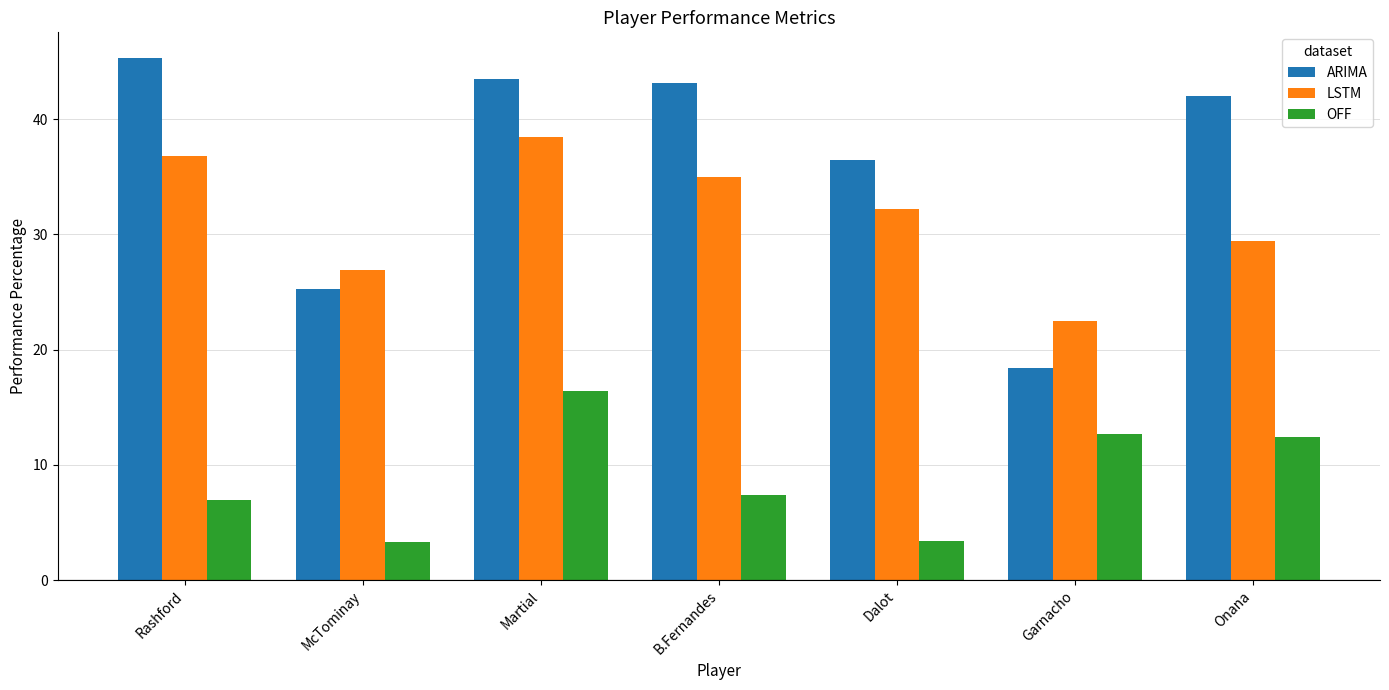

Which category has the lowest value in the LSTM series?

Garnacho